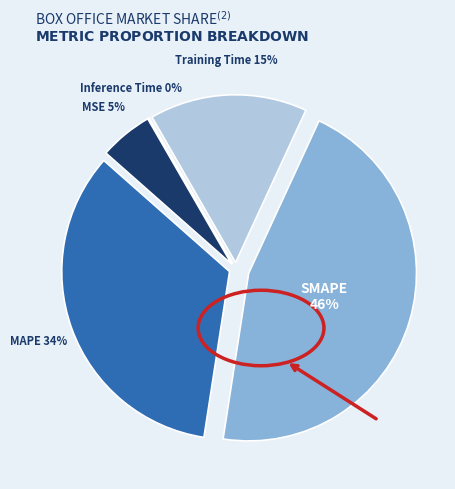

Does any single category account for the majority?

No